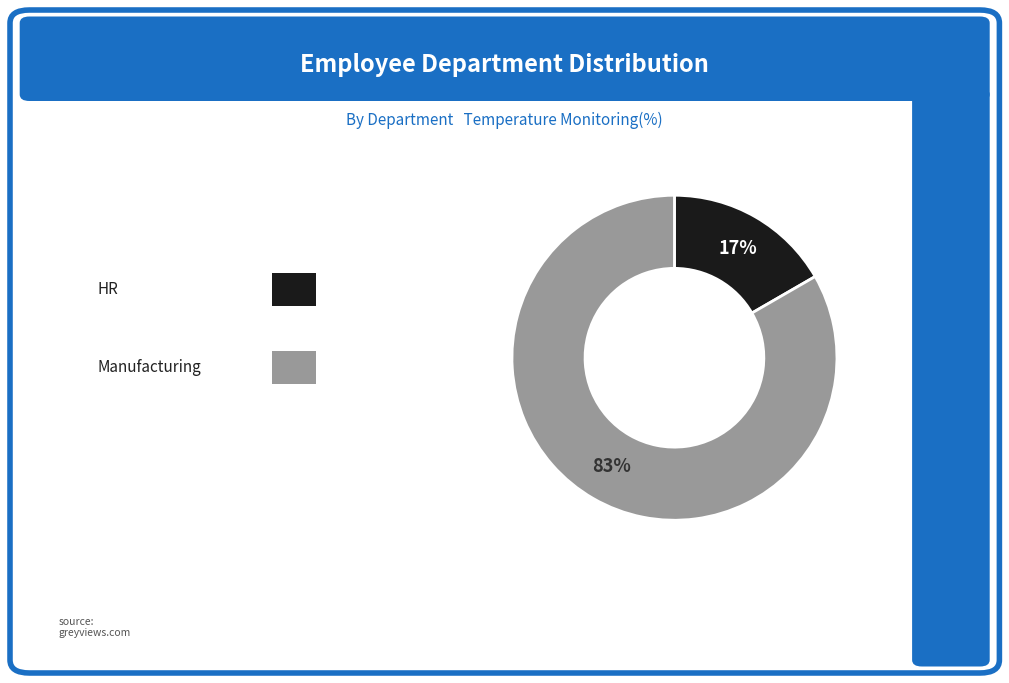

To the nearest percent, what is the average slice percentage?

50%